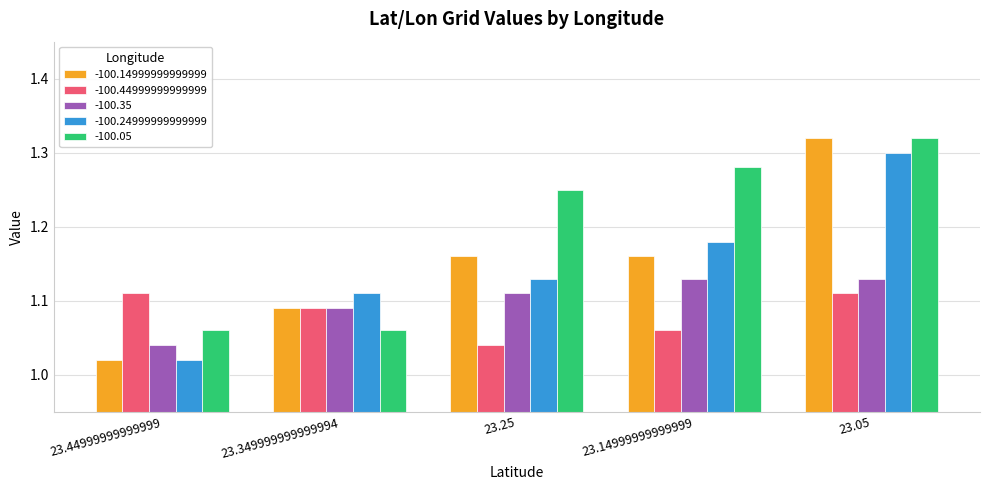

Which series has the largest range (max minus min)?

-100.14999999999999